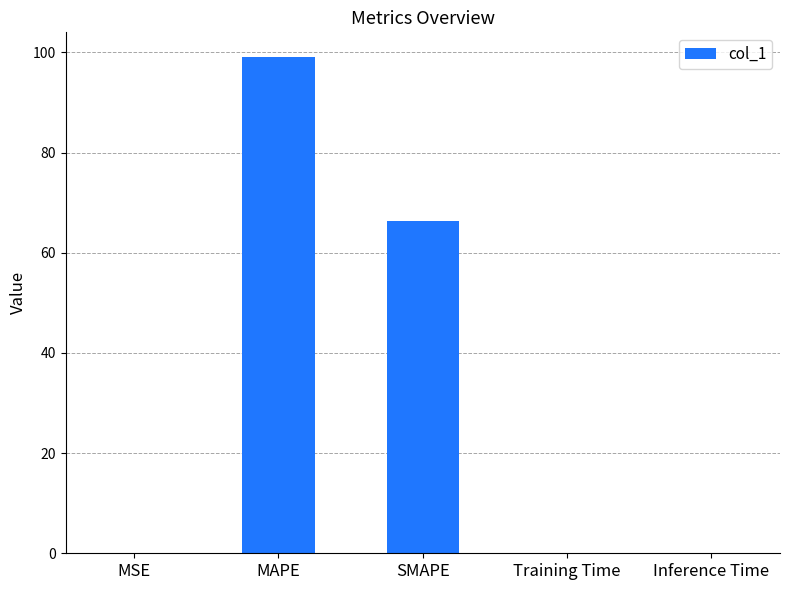

At which category does the chart reach its peak across all series?

MAPE